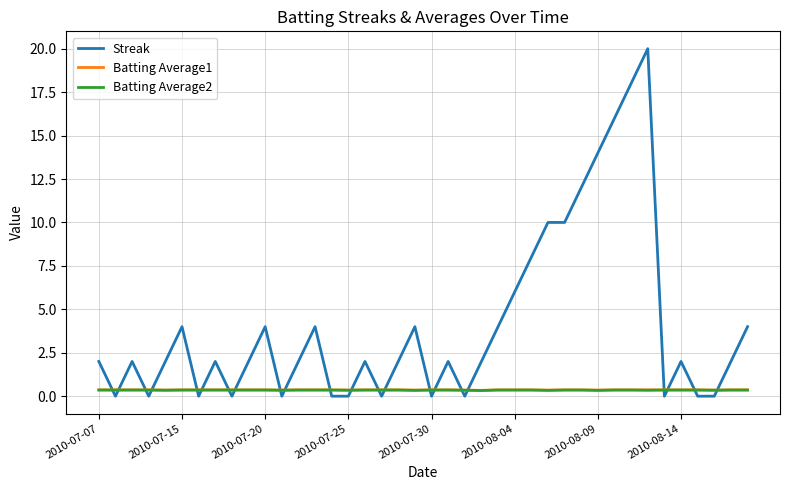

True or false: Batting Average2 and Batting Average1 intersect in this chart.

False